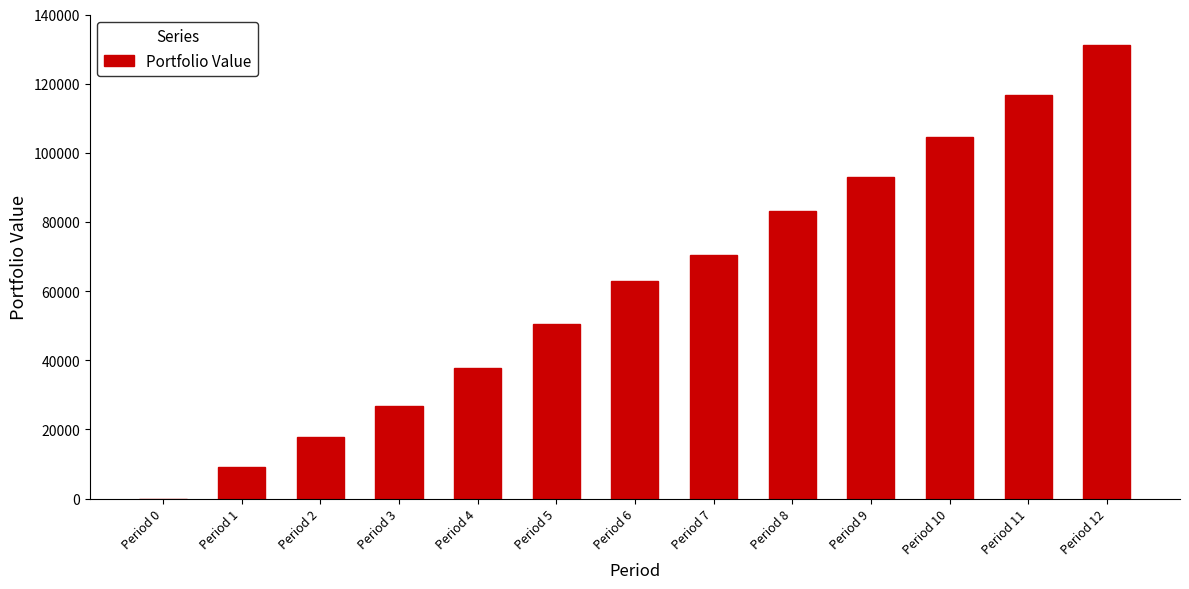

What is the ratio of the value at Period 7 to the value at Period 12?

0.5